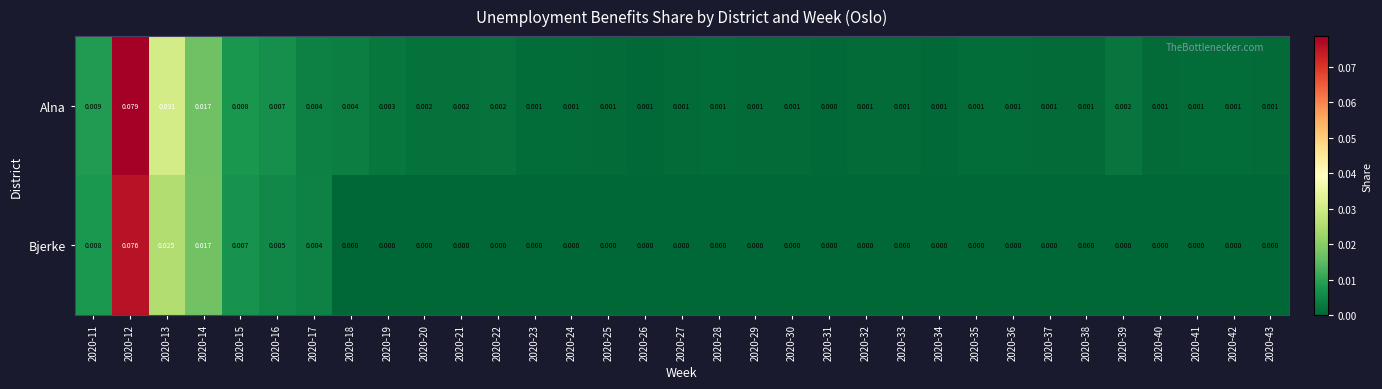

Rank the series at 2020-16 from lowest to highest value.

Bjerke, Alna